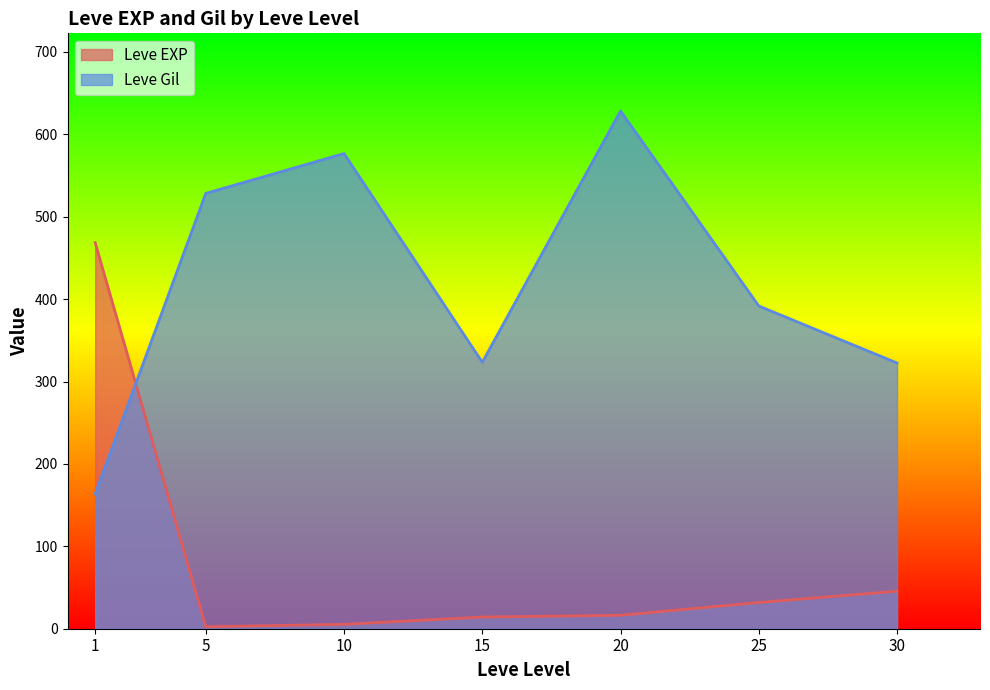

The value of Leve EXP at 5 is 1. True or false?

True